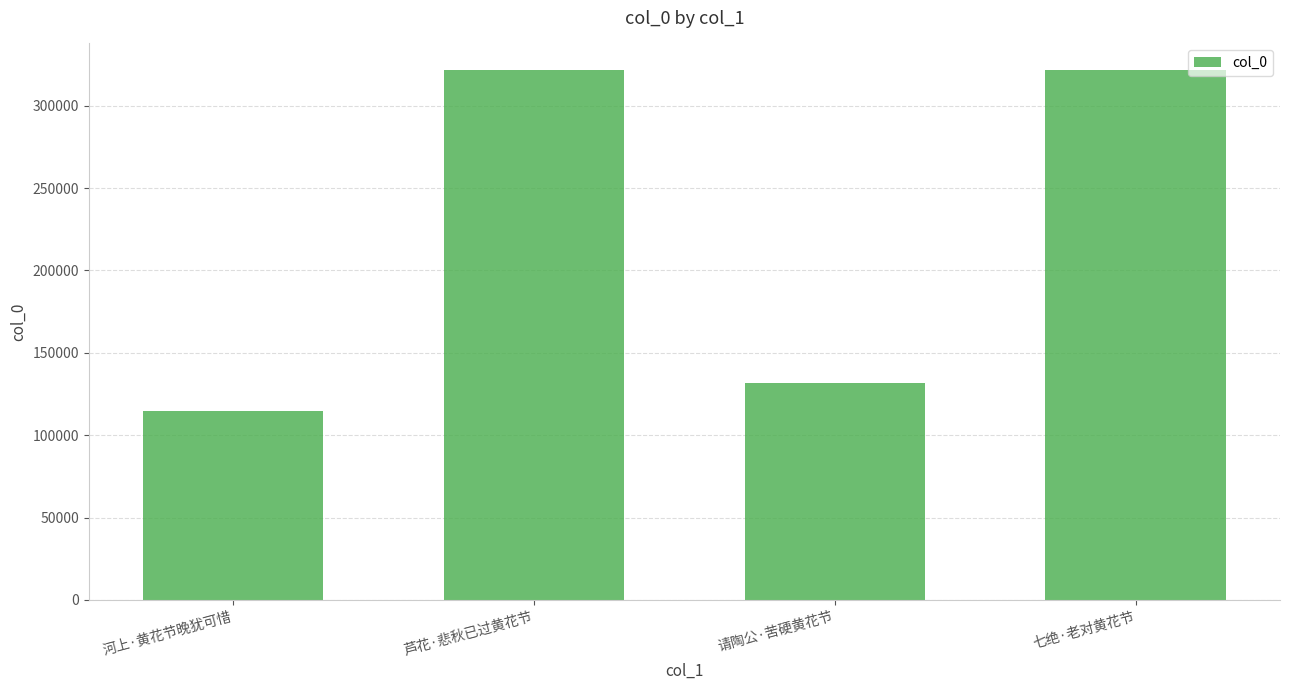

Are the bars grouped side by side (vs. stacked)?

No